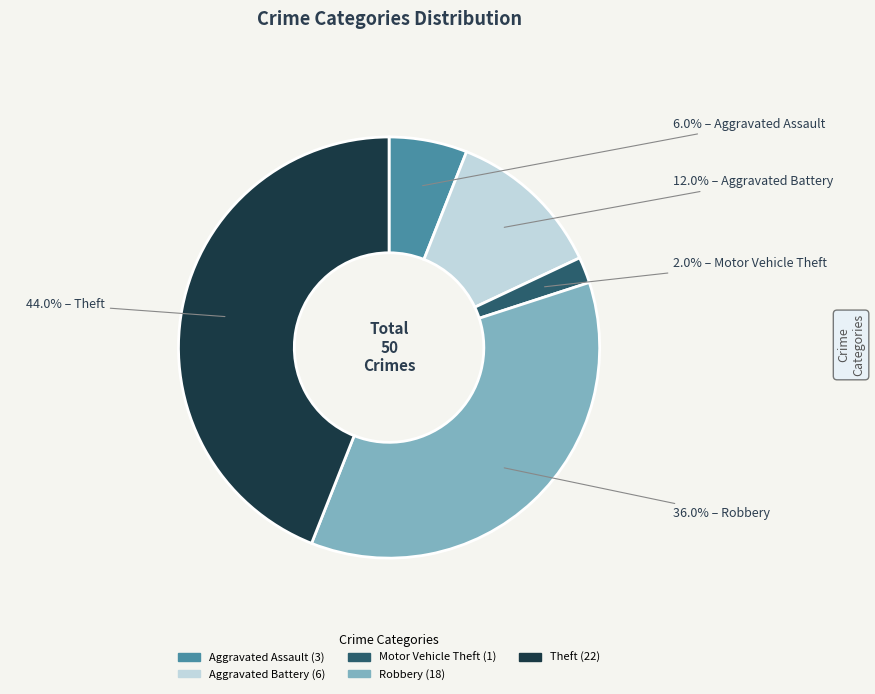

Does any single category account for the majority?

No